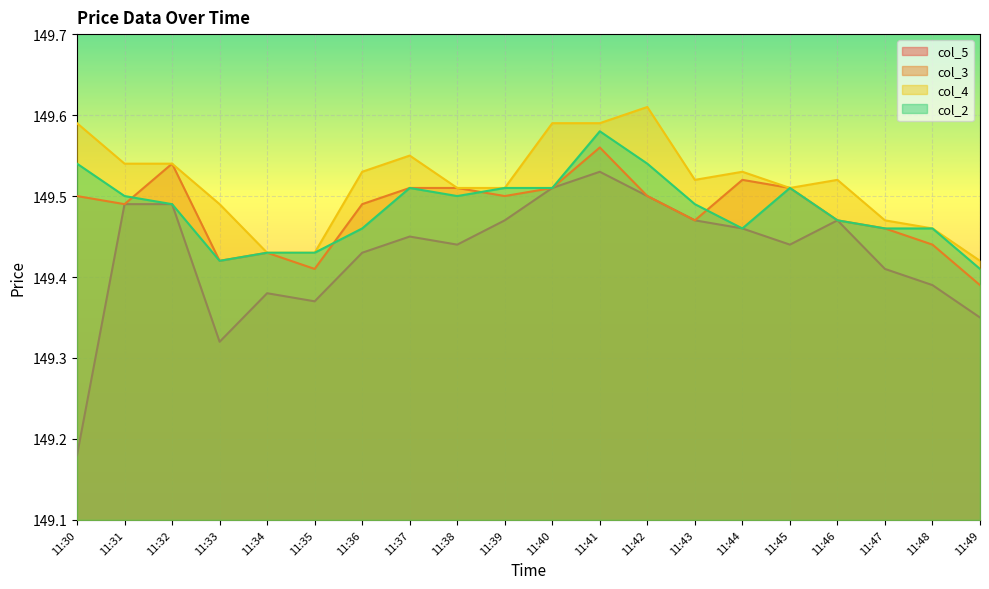

The col_2 series shows 254.3 at 11:40. True or false?

False